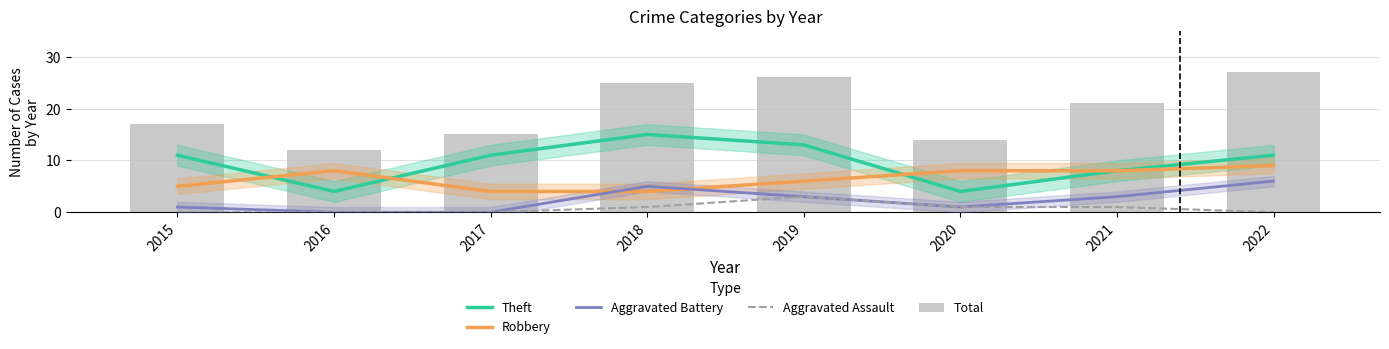

What is the sum of the Aggravated Assault values at 2015 and 2018?

1